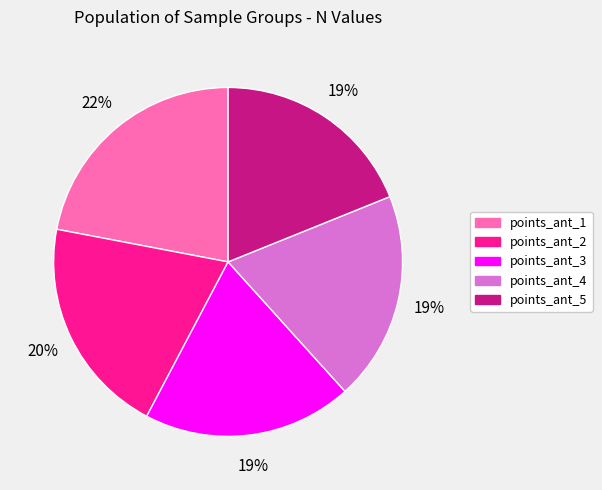

Is it true that points_ant_3 is 13% of the pie?

False